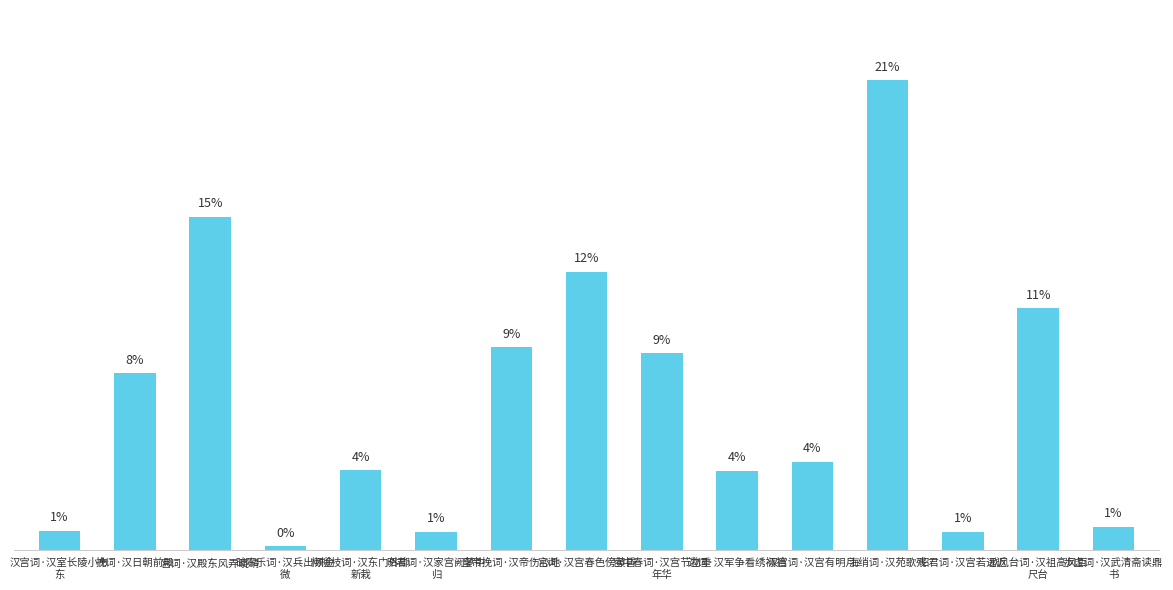

Rank the categories by value from lowest to highest.

破陈乐词·汉兵出顿金
微, 昭君词·汉宫若远近, 昭君词·汉家宫阙梦中
归, 汉宫词·汉室长陵小市
东, 步虚词·汉武清斋读鼎
书, 边词·汉军争看绣裲裆, 杨柳枝词·汉东门外柳
新栽, 汉宫词·汉宫有明月, 挽词·汉日朝前殿, 宫中春词·汉宫节物重
年华, 皇帝挽词·汉帝伤心地, 歌风台词·汉祖高风百
尺台, 宫词·汉宫春色傍黄昏, 宫词·汉殿东风弄晓晴, 海绡词·汉苑歌残